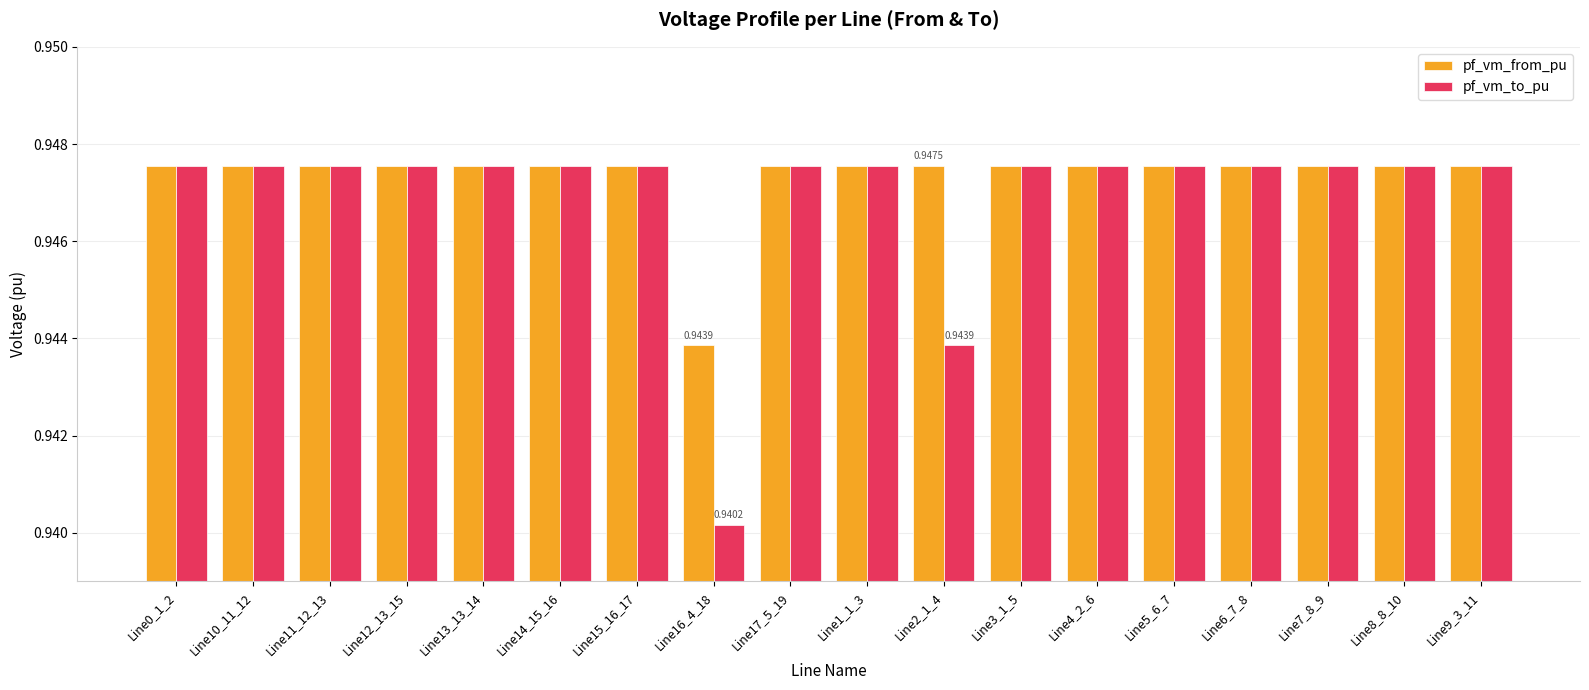

What is the label of the 4th bar from the left?

Line12_13_15